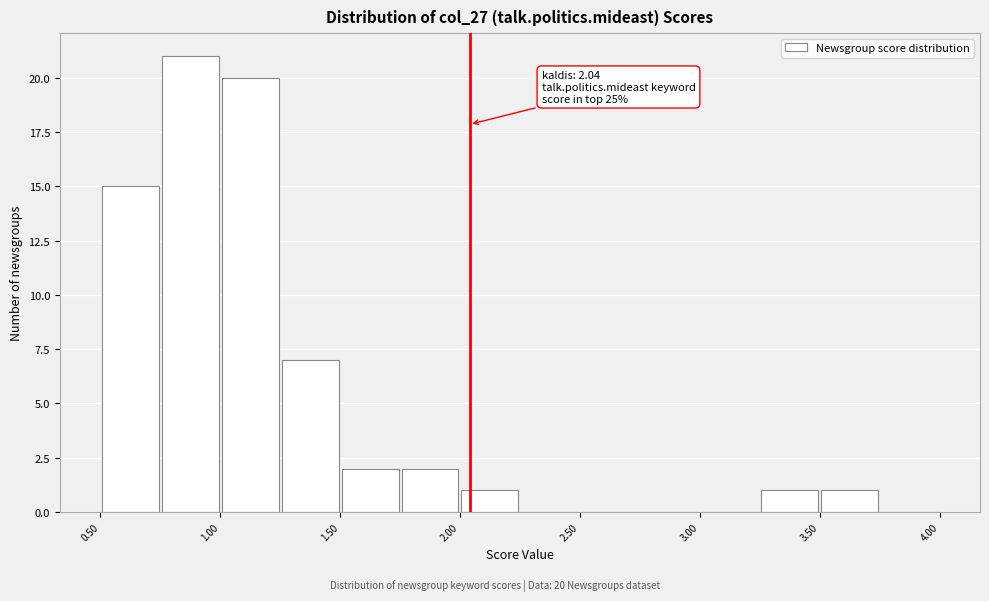

Over which range of the x-axis is the bar tallest?

0.75 to 1.00